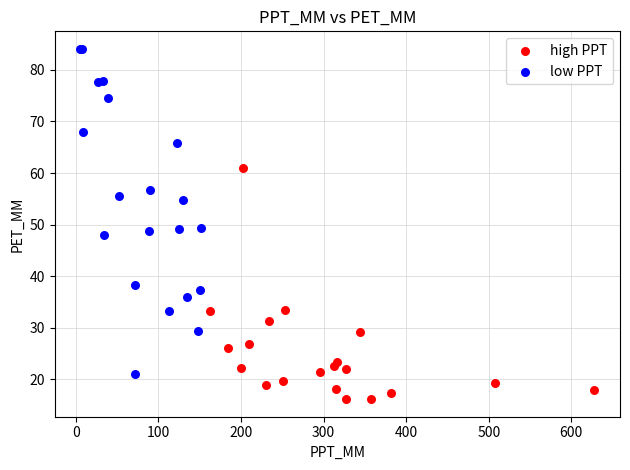

Which series reaches the maximum Y coordinate?

low PPT